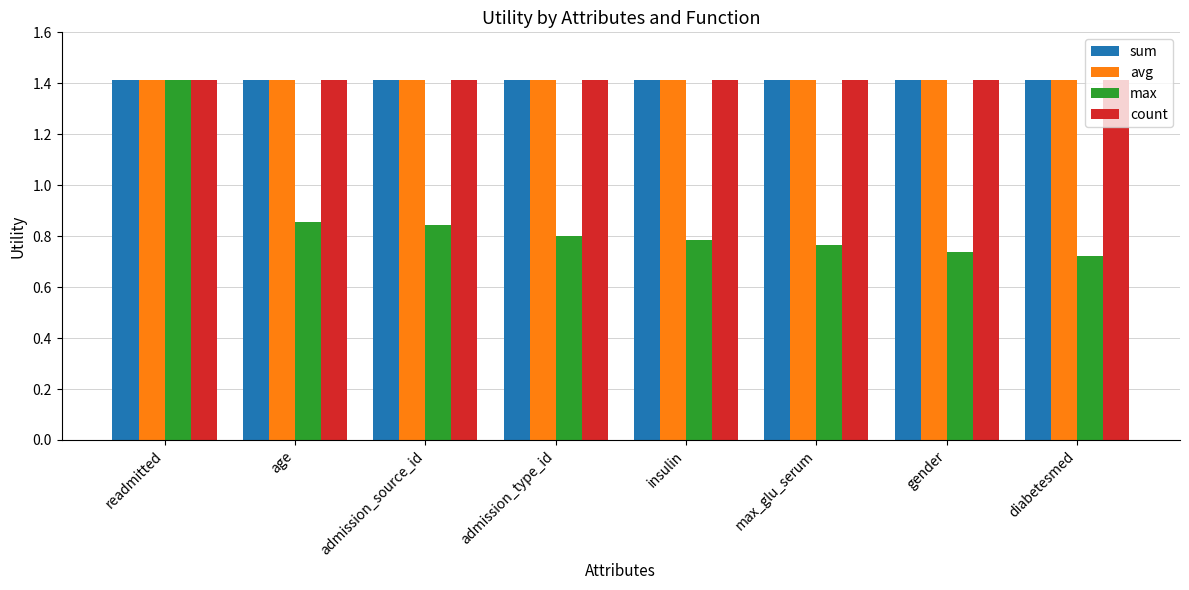

Count the max values in the range 0 to 1.

7